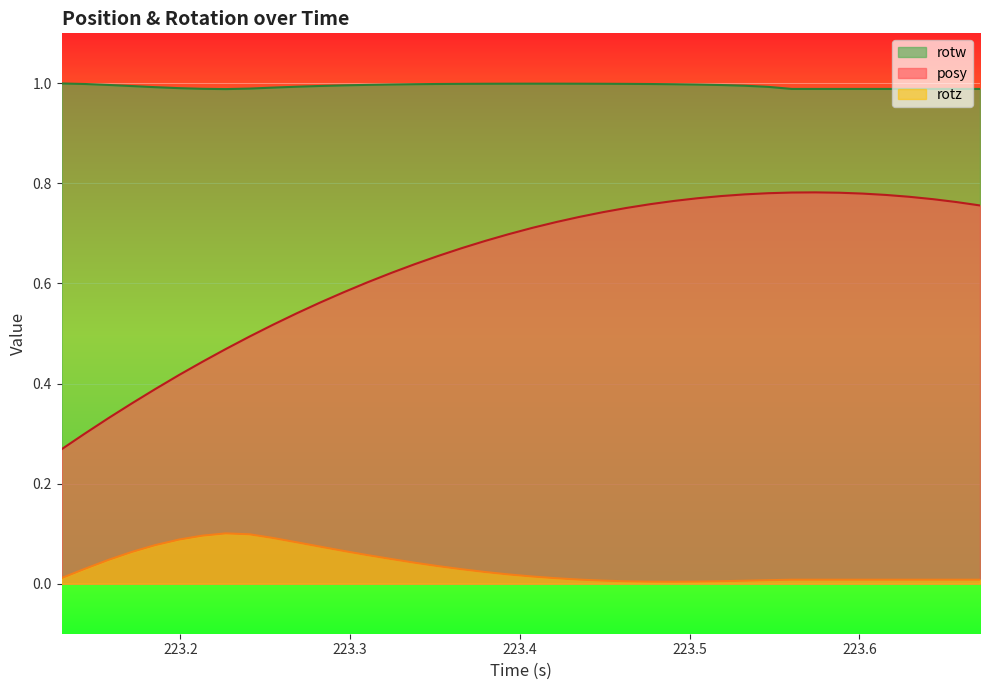

Rank the series by their maximum value, from highest to lowest.

rotw, posy, rotz